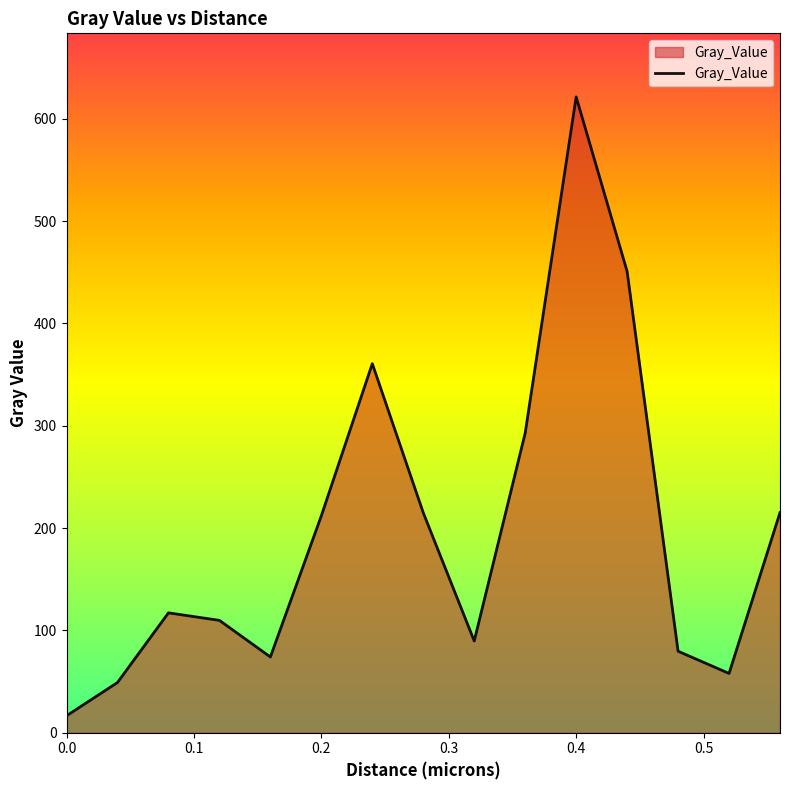

What is the minimum value shown in the chart?

16.5